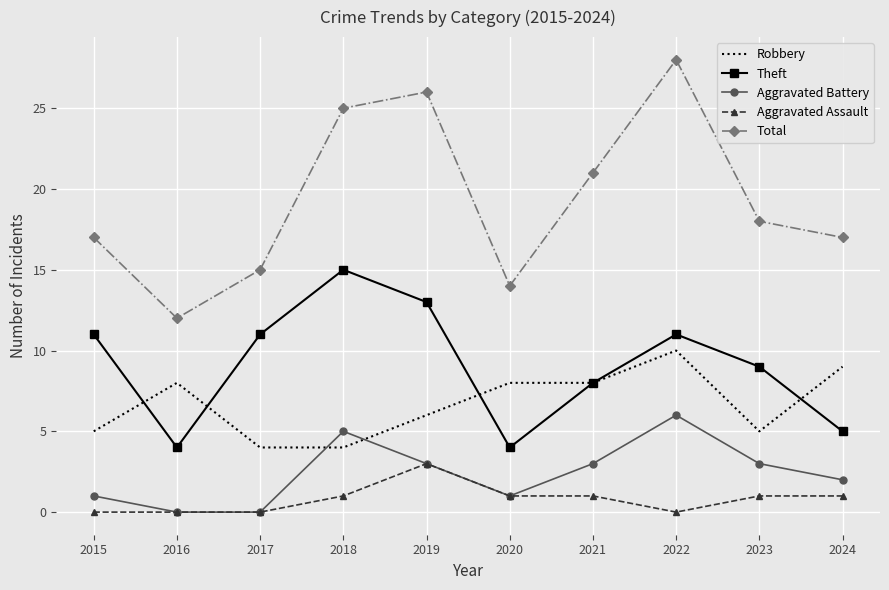

What value does the Robbery series have at 2024?

9